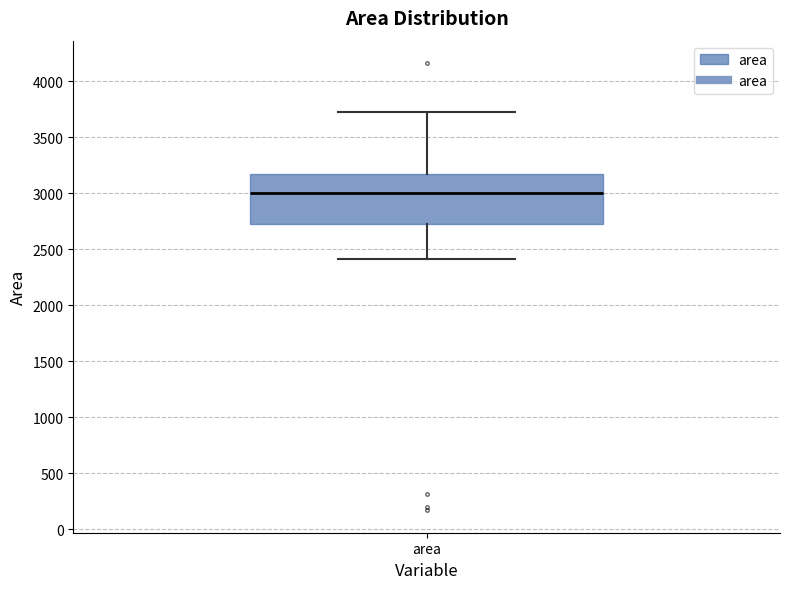

Transcribe this box plot: give where the median line is, the range the box spans, and where the two whiskers end, as read against the y-axis. The values are not printed on the chart, so give them approximately, as read against the axis.

median 3000, box 2750 to 3150, whiskers 2400 to 3750